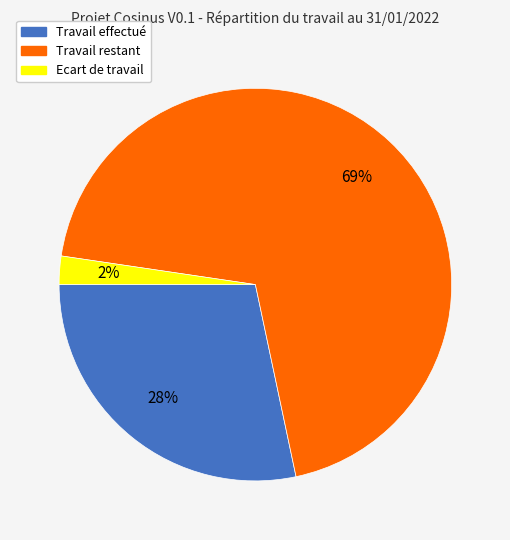

Do Travail restant and Ecart de travail together represent more than half of the pie?

Yes